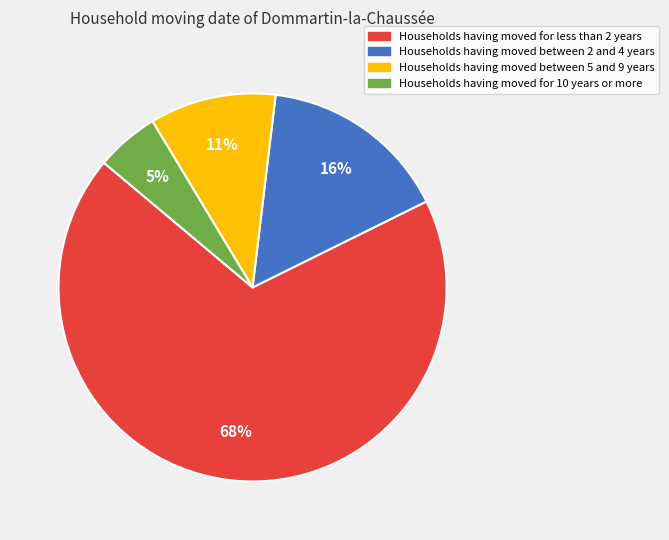

Does any single category account for the majority?

Yes